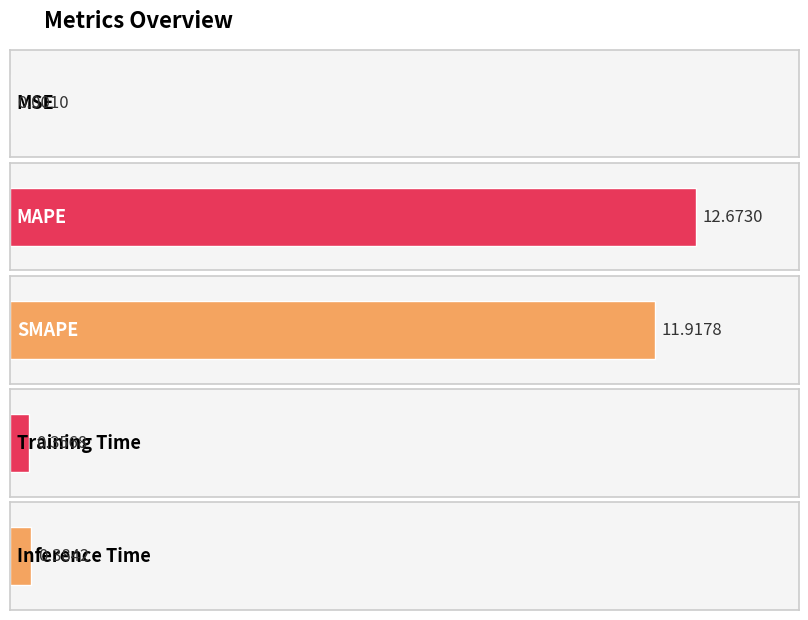

Reading right to left, list all the values displayed in this chart.

Inference Time=0.4	Training Time=0.4	SMAPE=11.9	MAPE=12.7	MSE=0.0